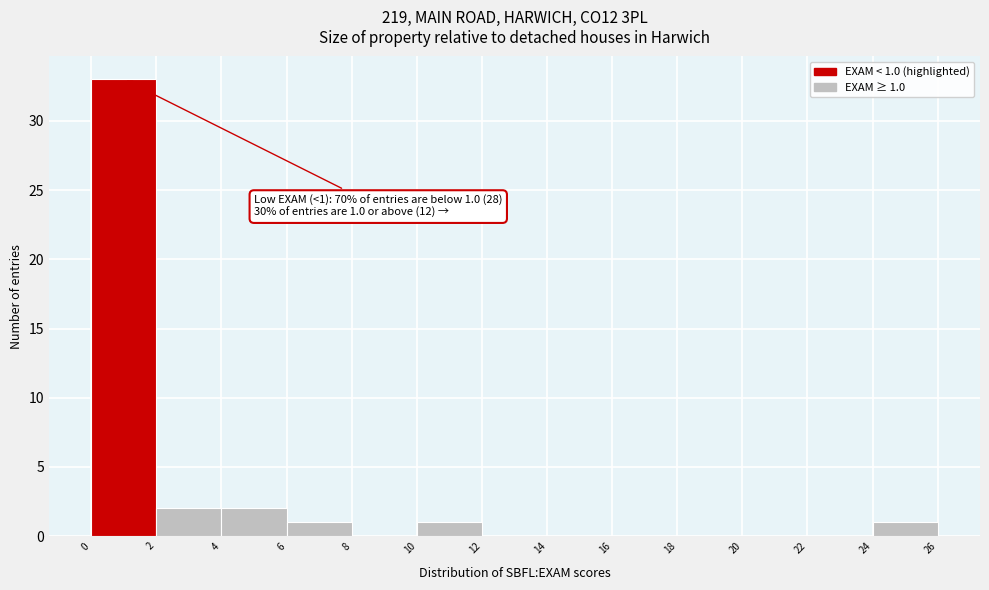

Which range on the x-axis has the tallest bar?

0 to 2